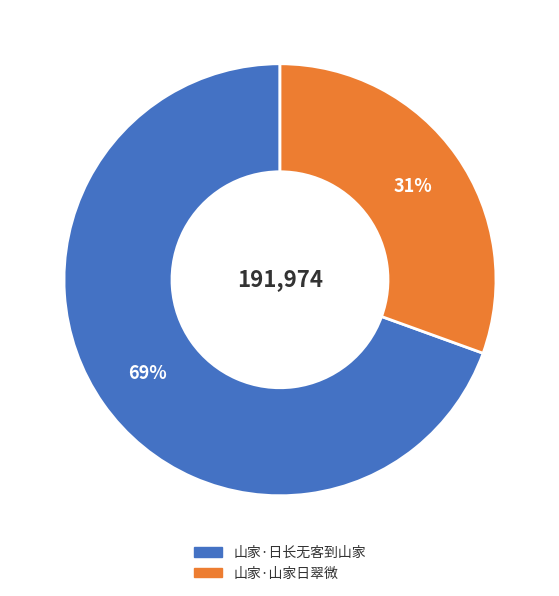

Which slice represents more than half of the pie?

山家·日长无客到山家